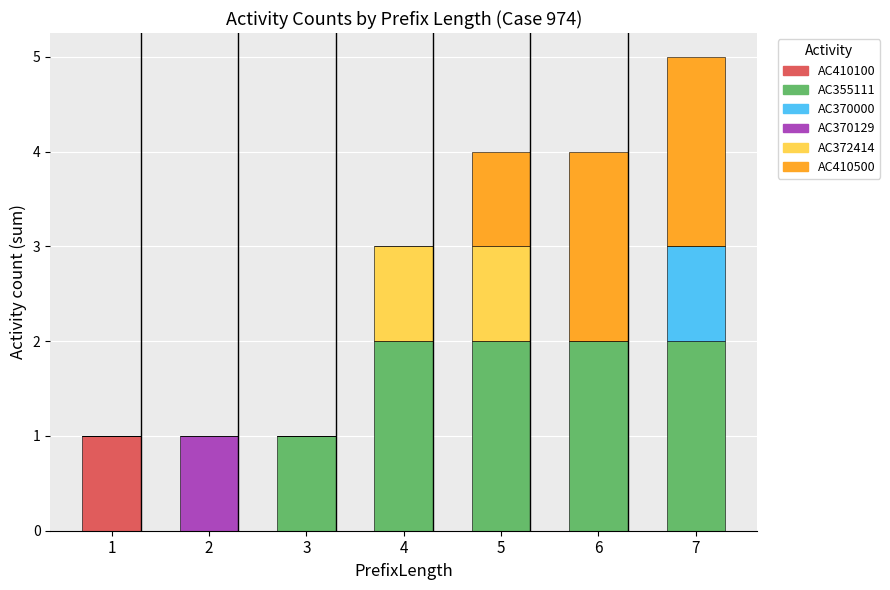

Count the number of categories in the chart.

7